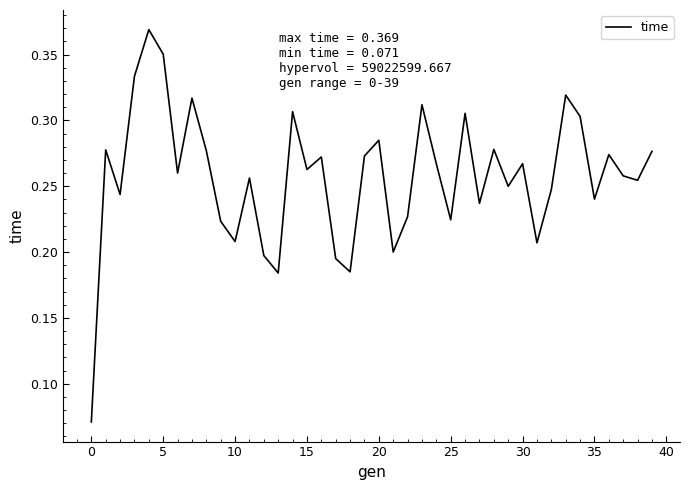

At which category does the chart reach its minimum across all series?

0